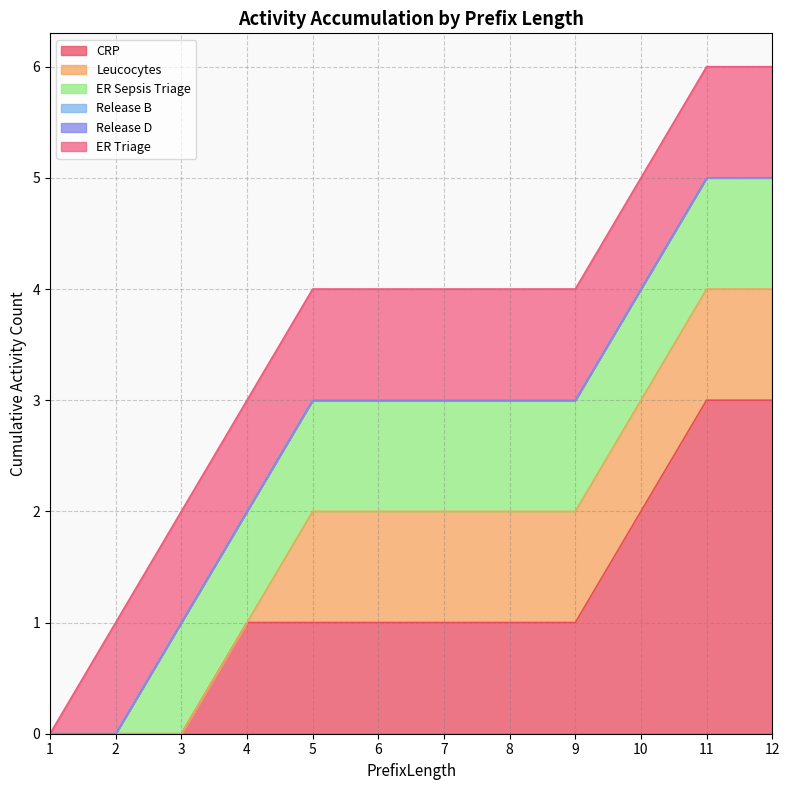

True or false: Leucocytes has more than 2 interior local peaks.

False